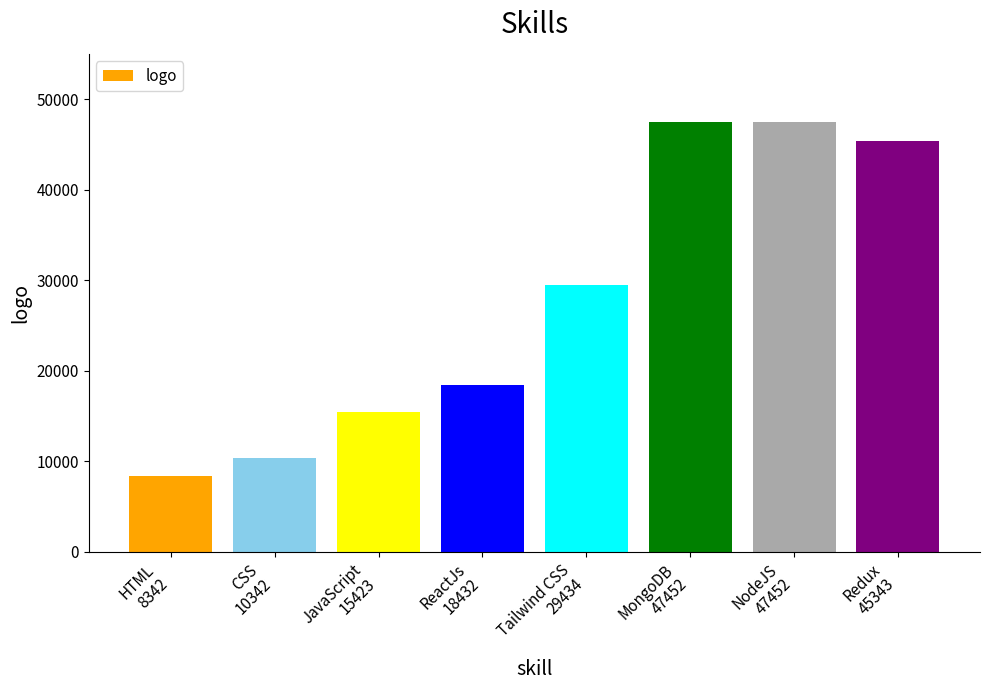

At which label is the value closest to 27897?

Tailwind CSS
29434